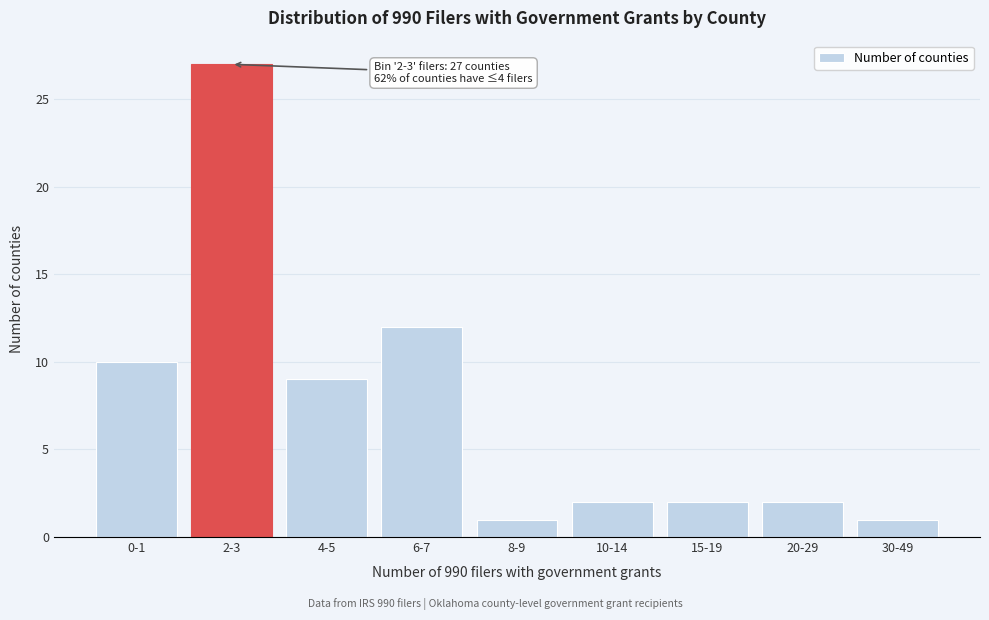

Reading left to right, extract all data points from this chart.

10	27	9	12	1	2	2	2	1